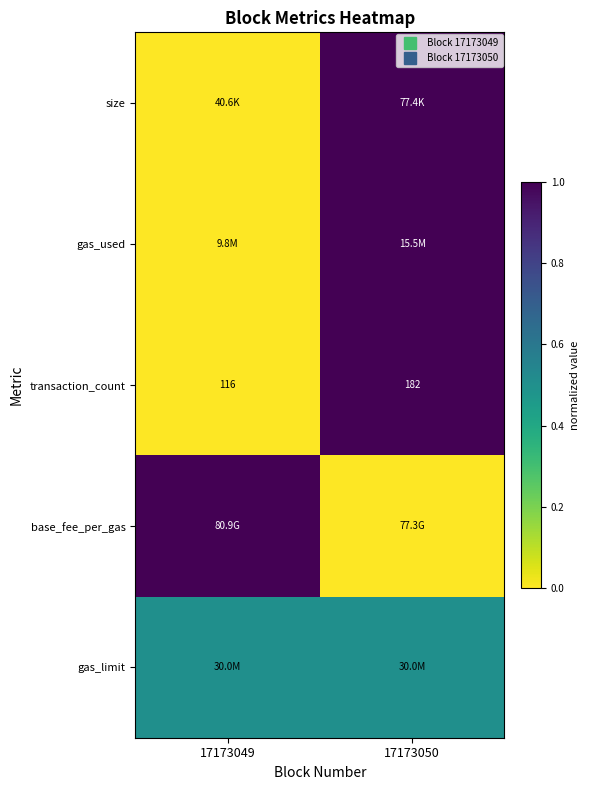

What is the spread (max minus min) of values at 17173050?

1.0